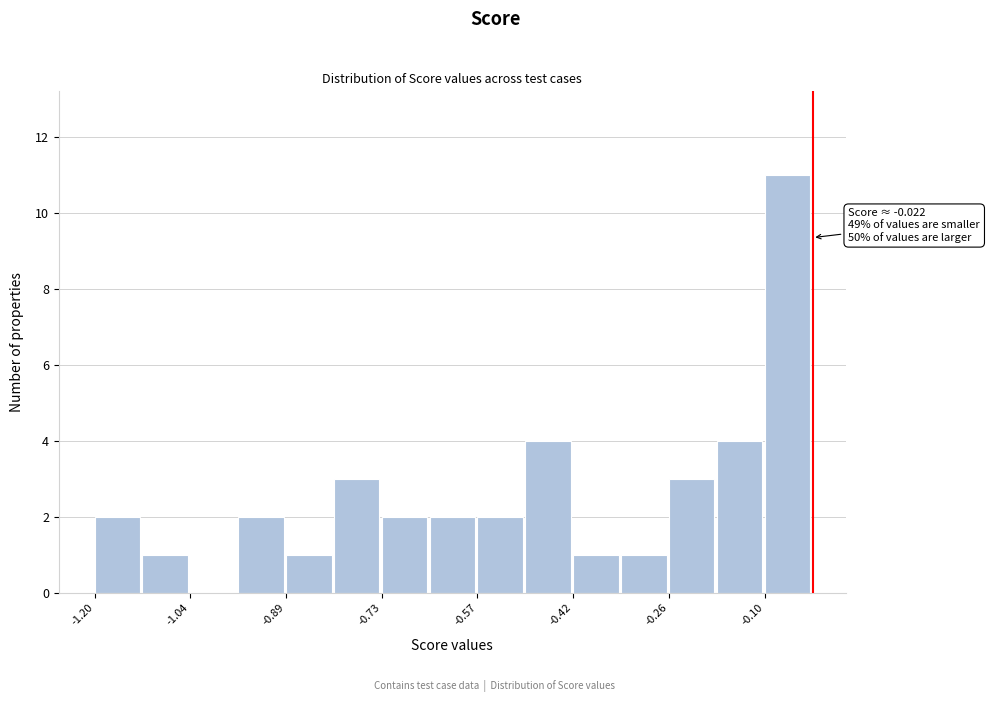

Around what value on the x-axis is the tallest bar? Give the approximate position of its centre, as read against the axis.

-0.06